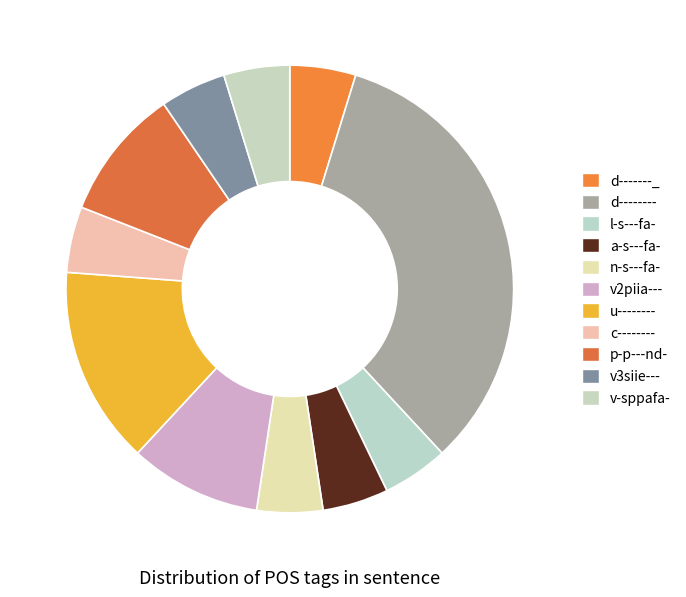

How many slices are in this pie chart?

11